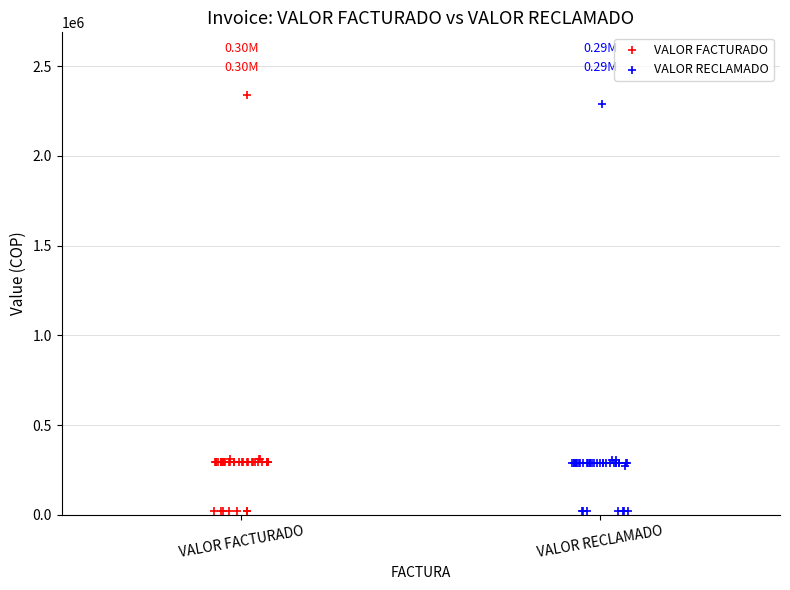

Which series has the widest spread of Y values?

VALOR FACTURADO